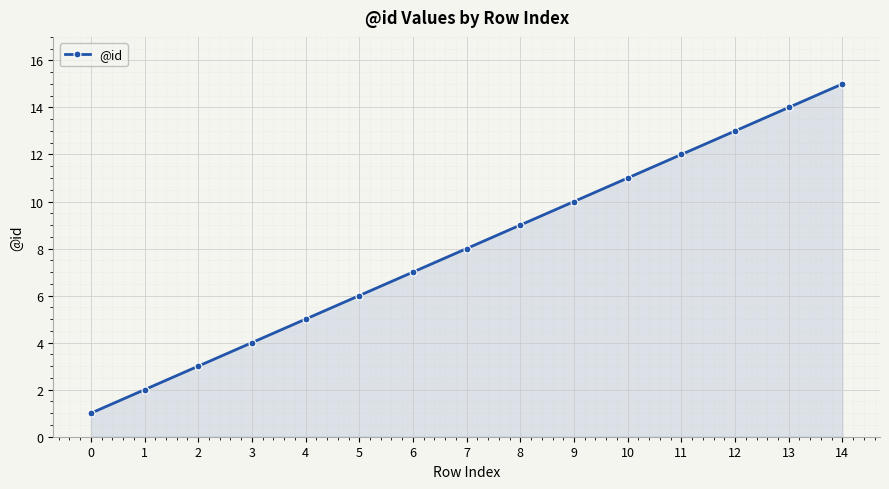

Reading left to right, transcribe all the data shown in this chart.

0=1	1=2	2=3	3=4	4=5	5=6	6=7	7=8	8=9	9=10	10=11	11=12	12=13	13=14	14=15